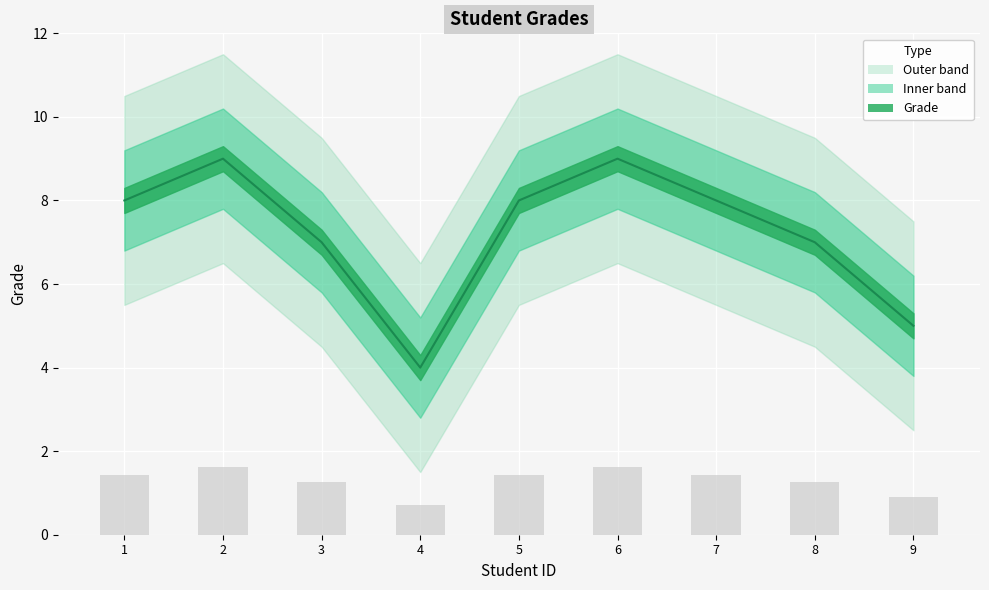

Count the number of values greater than 8.

2